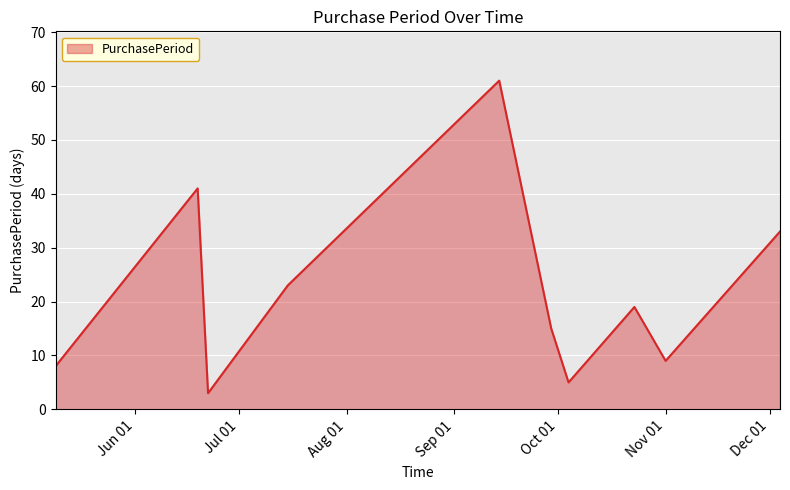

What is the difference between the maximum and minimum values?

58